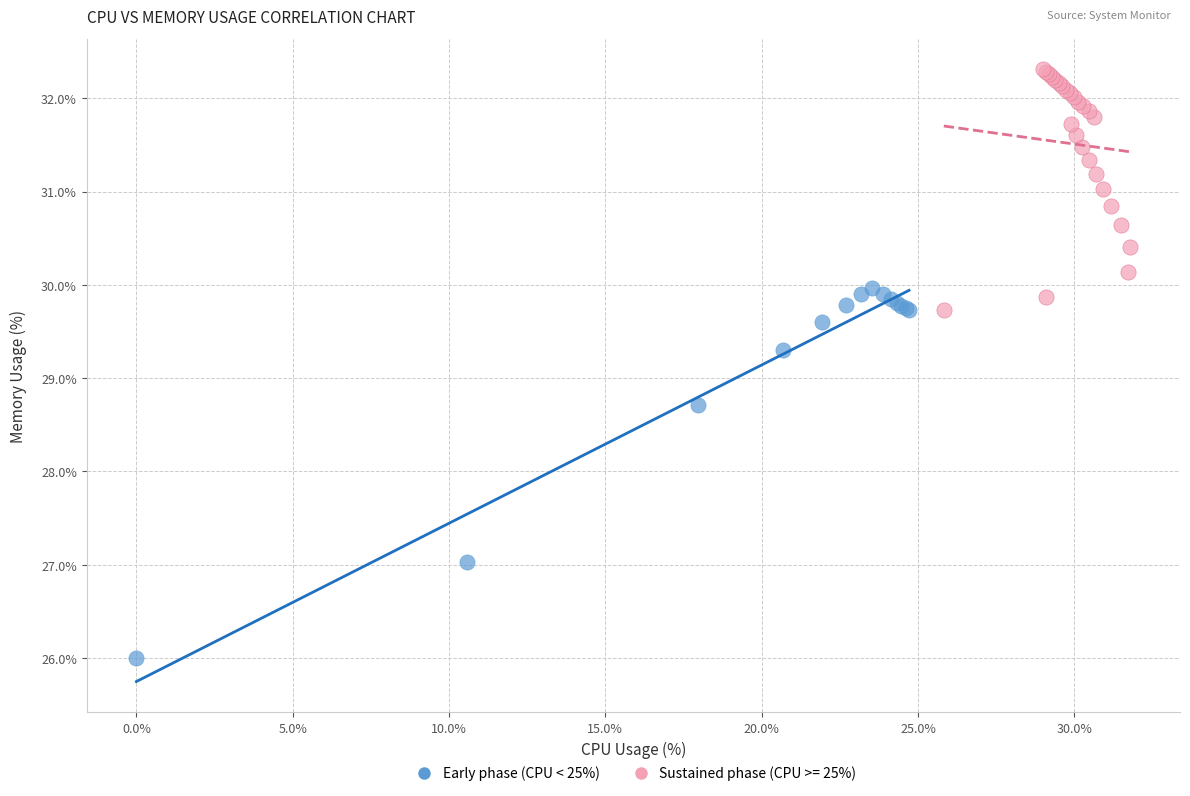

Which series has the largest Y range (max minus min)?

Early phase (CPU < 25%)